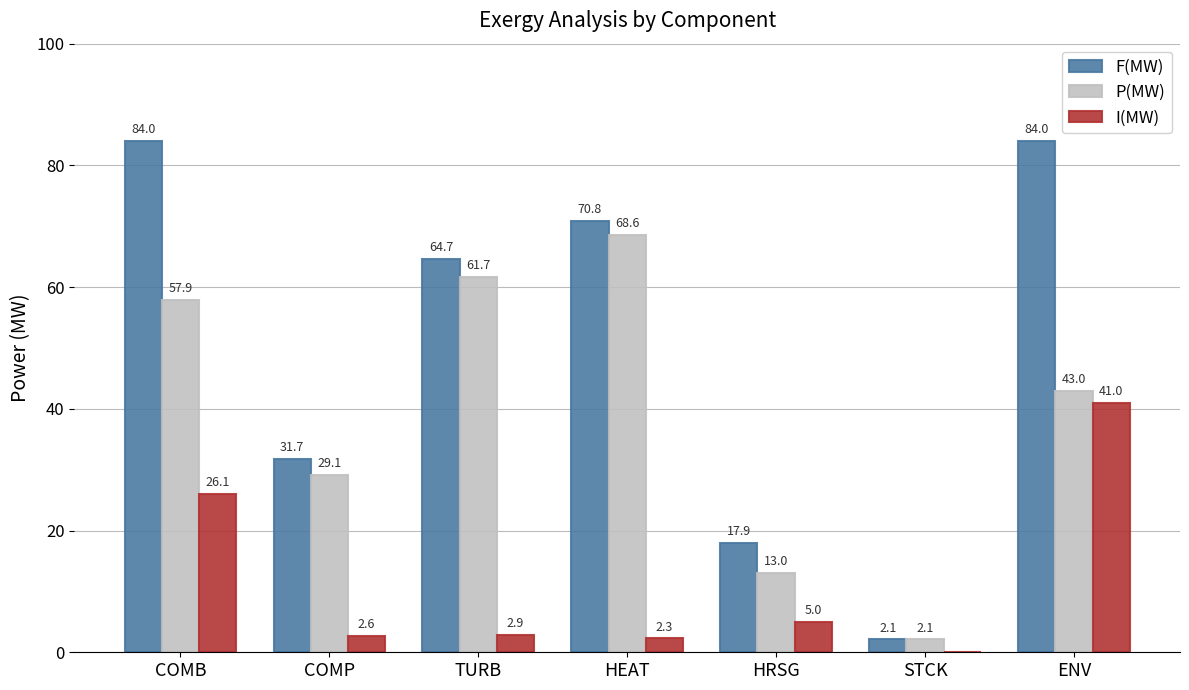

How many values in the F(MW) series exceed 64?

4